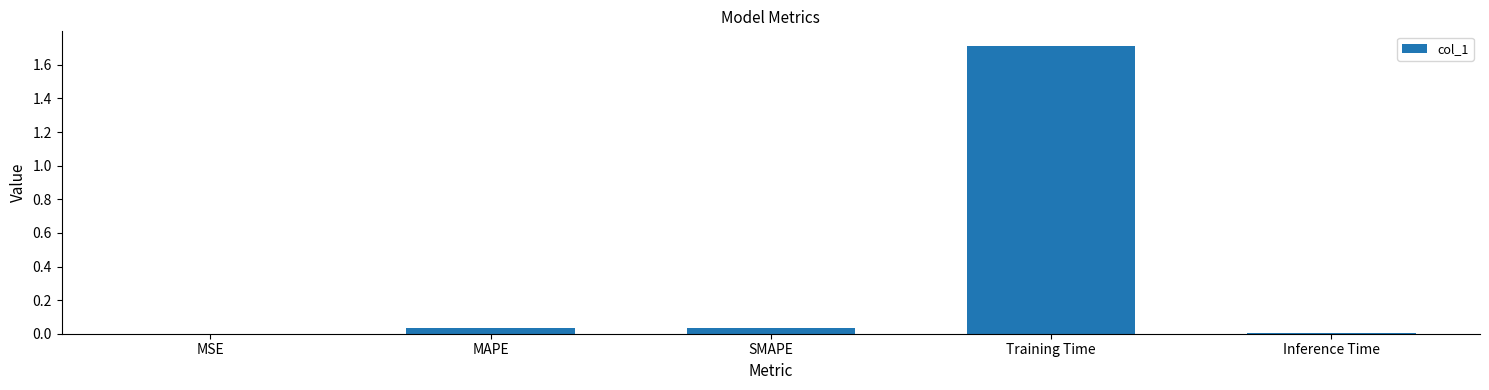

True or false: the data shows 0.8 at Training Time.

False